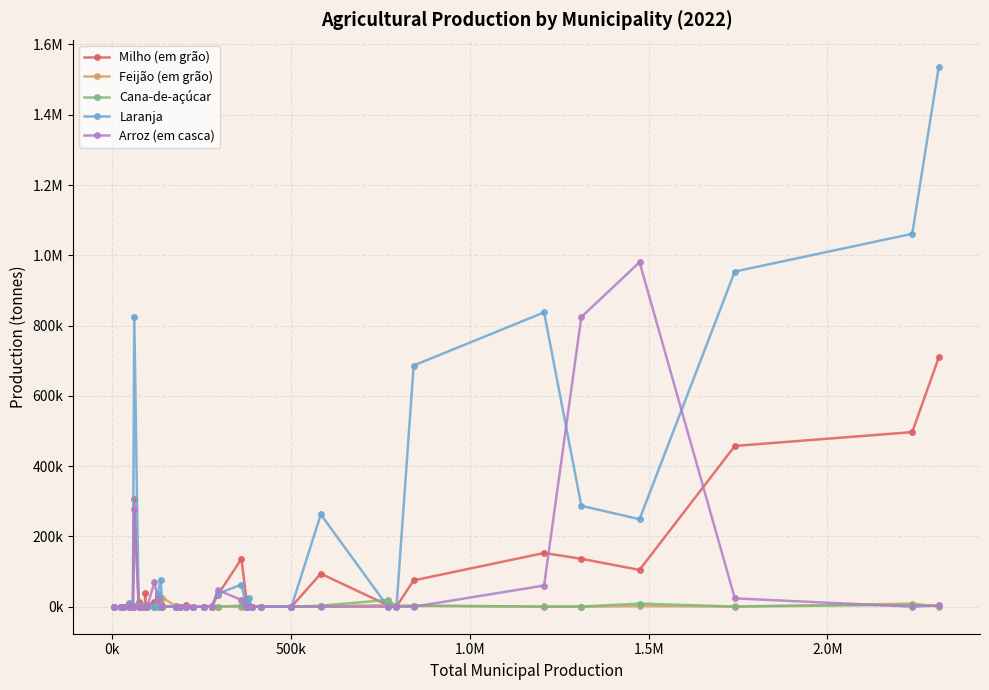

Reading left to right, list all the values displayed in this chart.

Milho (em grão): 45	220	498	978	7858	2074	306662	12250	1005	198	37766	545	4572	14053	31848	7350	1370	558	306	3912	0	214	856	33612	136223	20970	1490	239	0	51	93963	4204	649	74944	152878	136388	104846	457531	496878	709335
Feijão (em grão): 0	0	252	93	745	463	2135	473	857	771	470	0	599	0	1003	4572	26193	980	0	0	0	461	0	636	0	0	2412	353	0	150	1793	4630	2565	2273	777	67	1773	655	8792	305
Cana-de-açúcar: 0	0	163	454	2966	583	1416	943	370	126	4593	125	3399	0	82	193	19	1408	111	475	0	316	93	420	3269	260	234	114	34	42	2935	19264	1724	3330	106	514	8973	514	5537	2384
Laranja: 0	15	0	9350	0	0	825490	0	0	0	3459	0	0	0	36974	76017	0	0	0	164	0	0	3	37115	62937	230	25000	0	0	0	262685	0	0	686393	837593	287205	249008	953861	1061080	1536297
Arroz (em casca): 0	0	0	32	1884	145	276772	510	0	19	3192	0	2667	70532	21197	0	1224	0	600	299	0	0	0	47094	19428	119	2401	0	0	0	0	0	0	0	60325	824282	980264	23792	140	3654